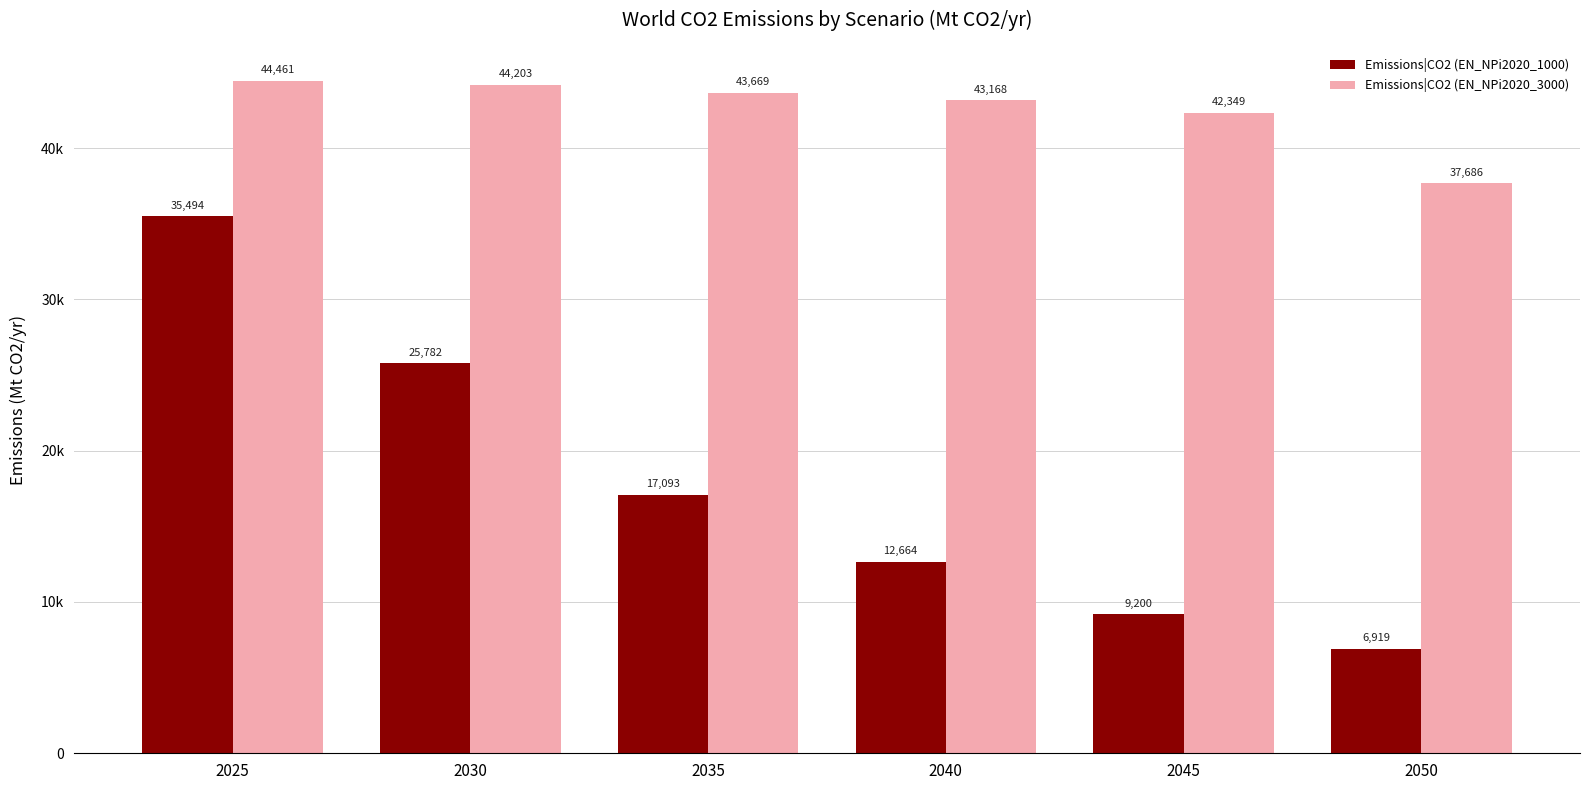

What is the highest value of the Emissions|CO2 (EN_NPi2020_1000) series?

35493.6